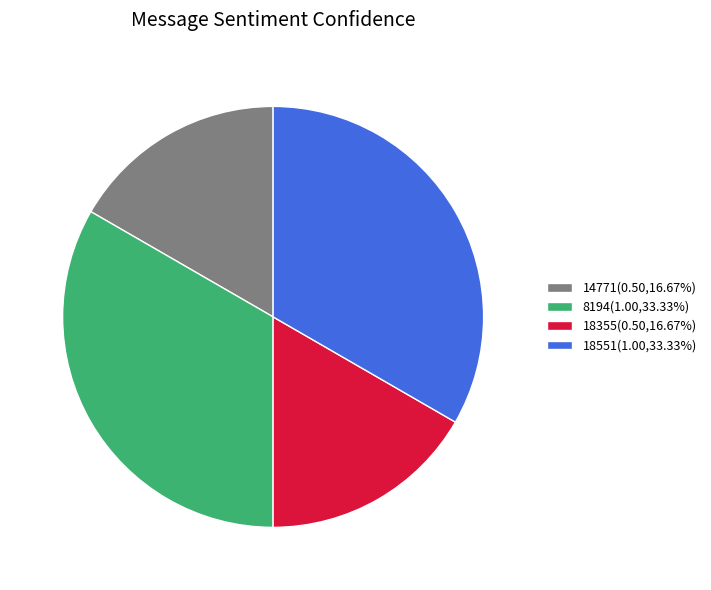

Is there any slice that represents more than half of the pie?

No